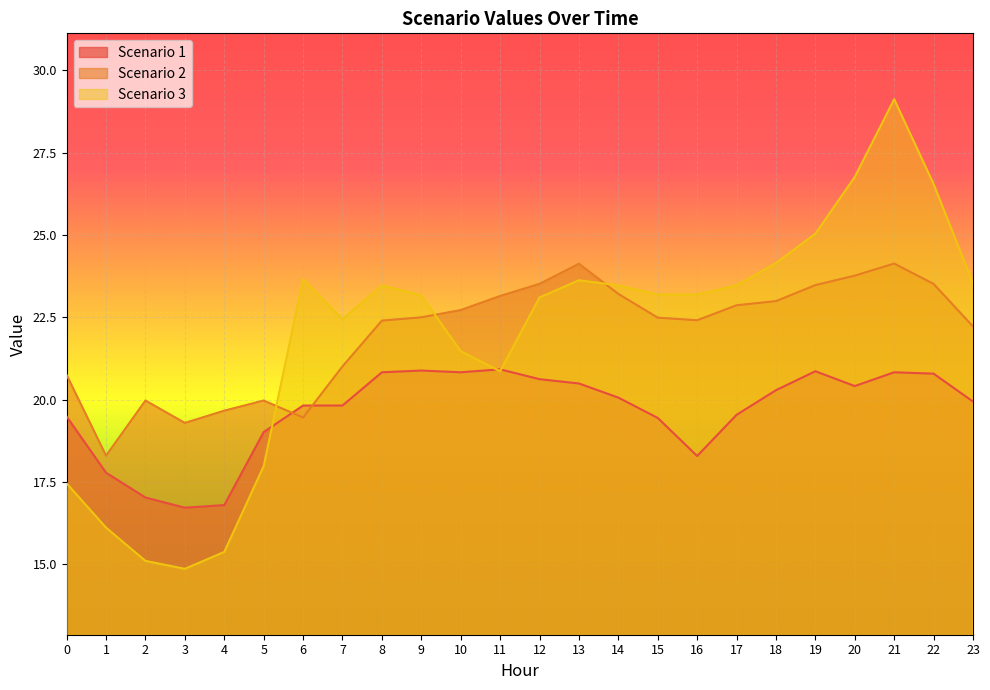

Reading left to right, what are all the values shown in this chart?

Scenario 1: 19.5	17.8	17.0	16.7	16.8	19.0	19.8	19.8	20.8	20.9	20.8	20.9	20.6	20.5	20.1	19.4	18.3	19.5	20.3	20.9	20.4	20.8	20.8	19.9
Scenario 2: 20.8	18.3	20.0	19.3	19.7	20.0	19.5	21.0	22.4	22.5	22.7	23.2	23.5	24.1	23.2	22.5	22.4	22.9	23.0	23.5	23.8	24.1	23.5	22.2
Scenario 3: 17.5	16.1	15.1	14.9	15.4	18.0	23.7	22.4	23.5	23.2	21.5	20.9	23.1	23.6	23.5	23.2	23.2	23.5	24.2	25.0	26.8	29.1	26.6	23.5